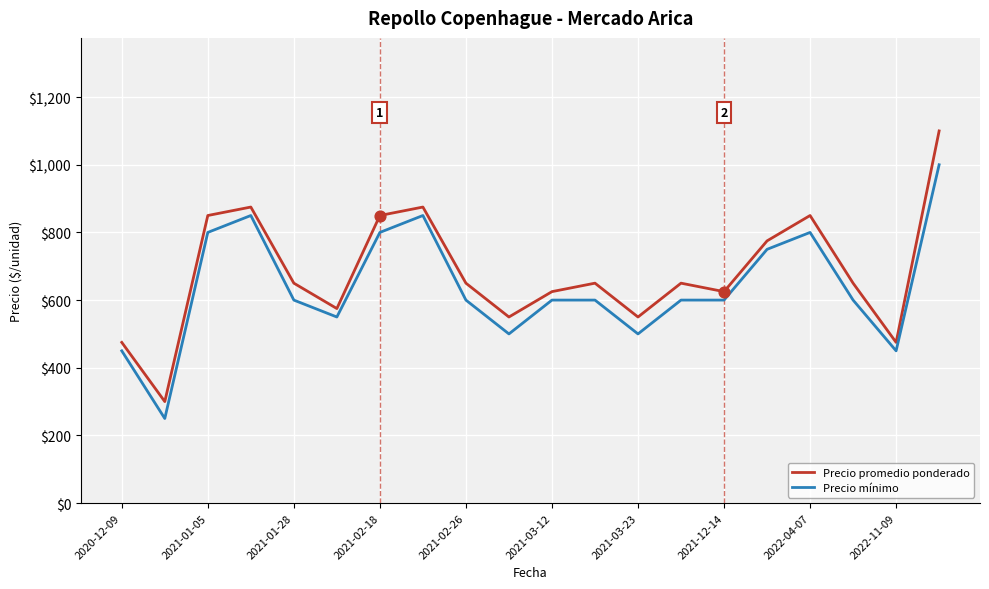

Which series has the largest range (max minus min)?

Precio promedio ponderado